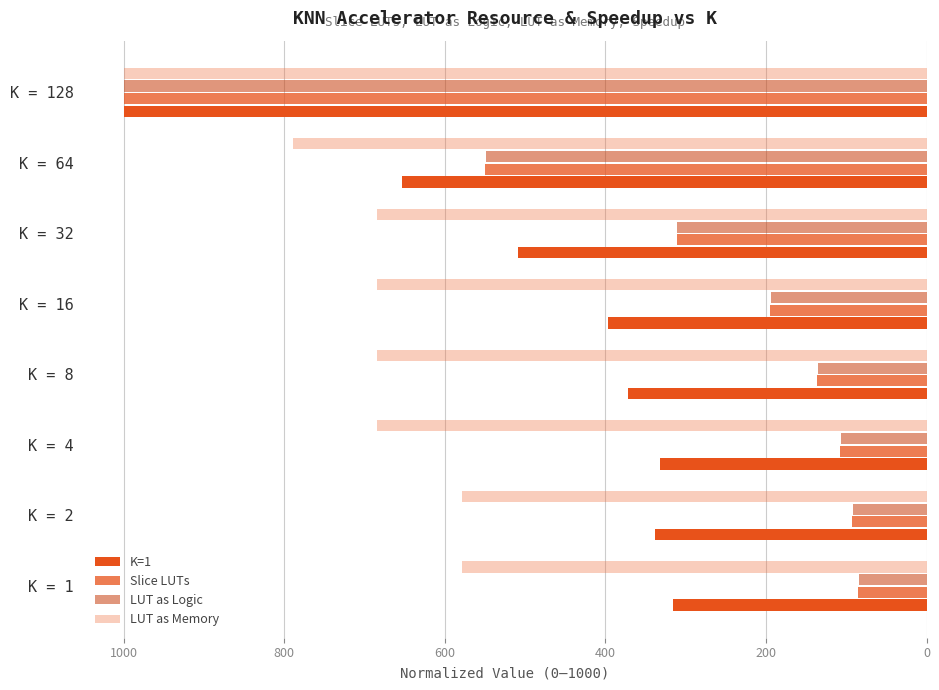

What is the difference between the second highest and minimum values in the Slice LUTs series?

464.2